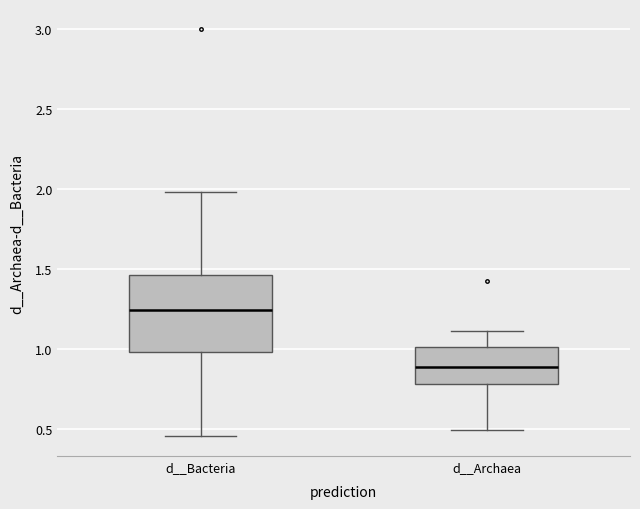

Where is the lower edge of the box for d__Archaea on the y-axis? The values are not printed on the chart, so give them approximately, as read against the axis.

0.80